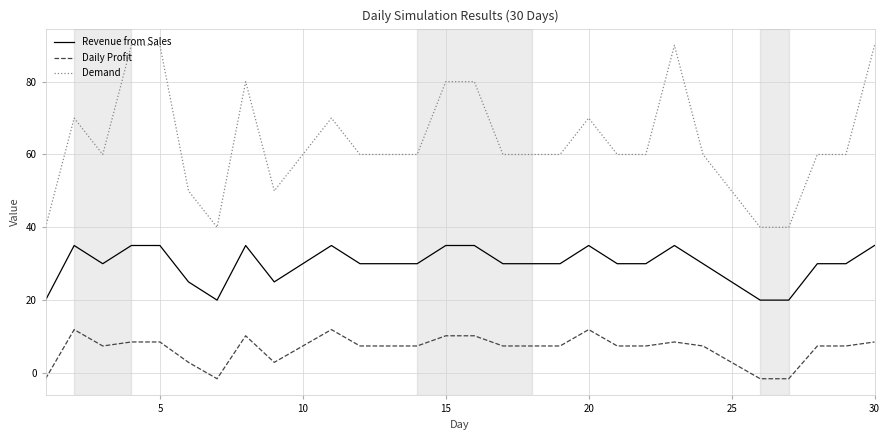

What is the difference between the maximum and minimum values in the Daily Profit series?

13.5